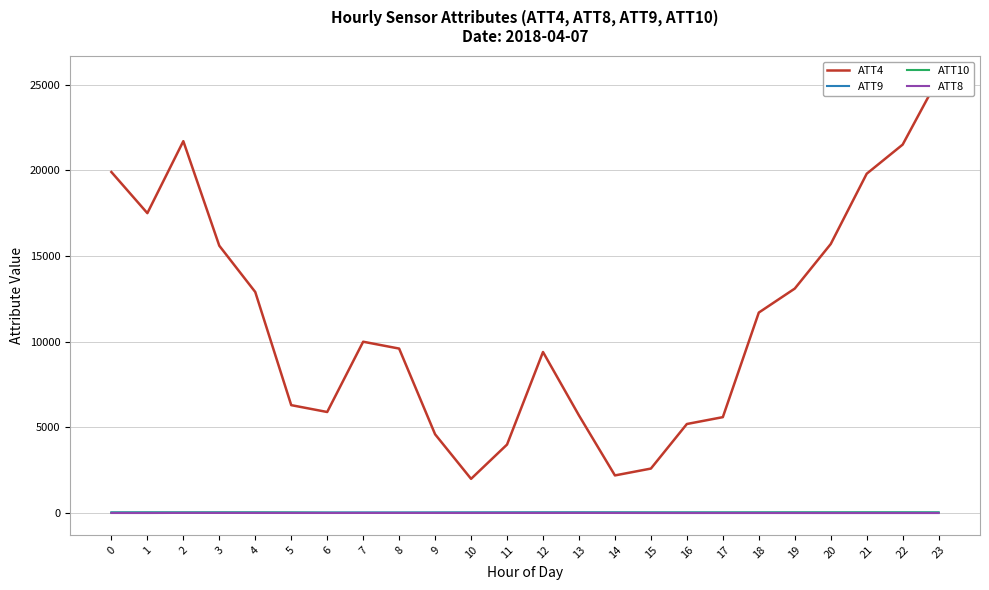

Is it true that ATT4 equals 4018.8 at 15?

False